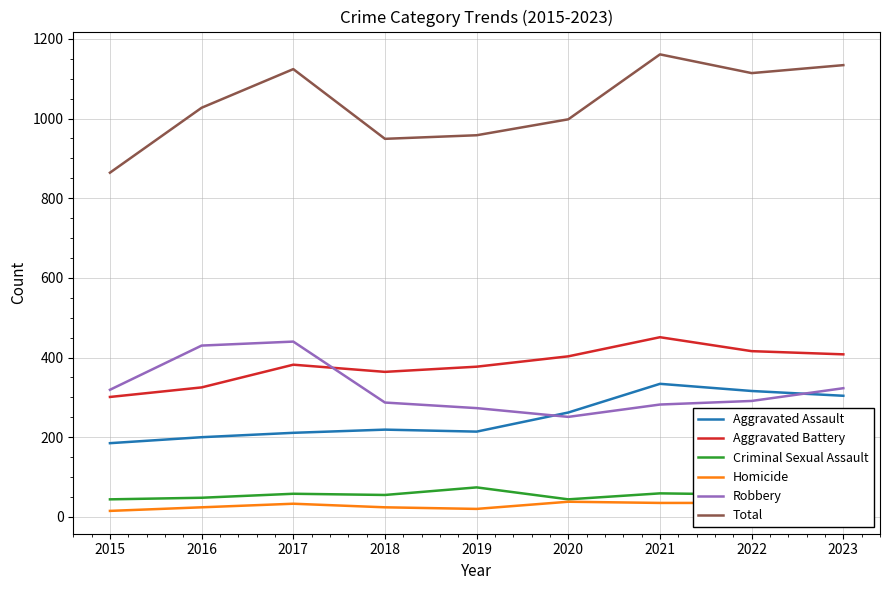

Is it true that Total equals 1498 at 2019?

False